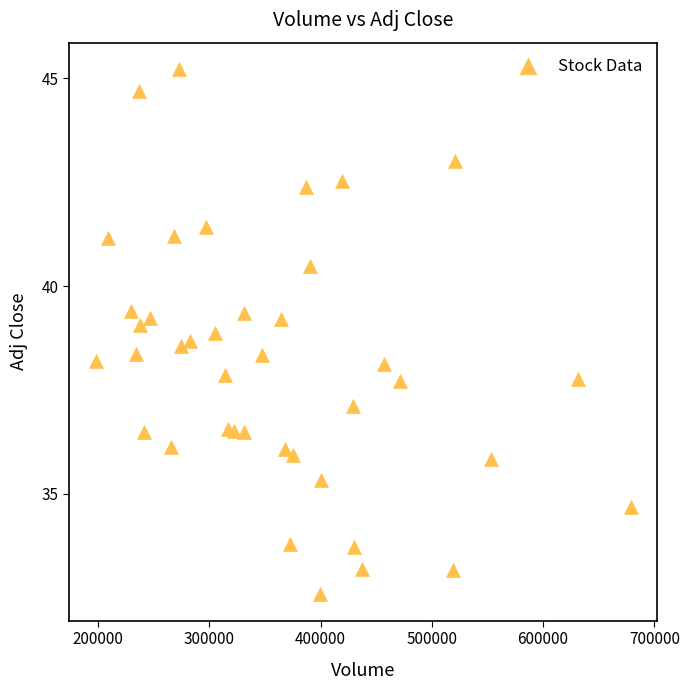

What is the range of X values (max minus min)?

480700.0